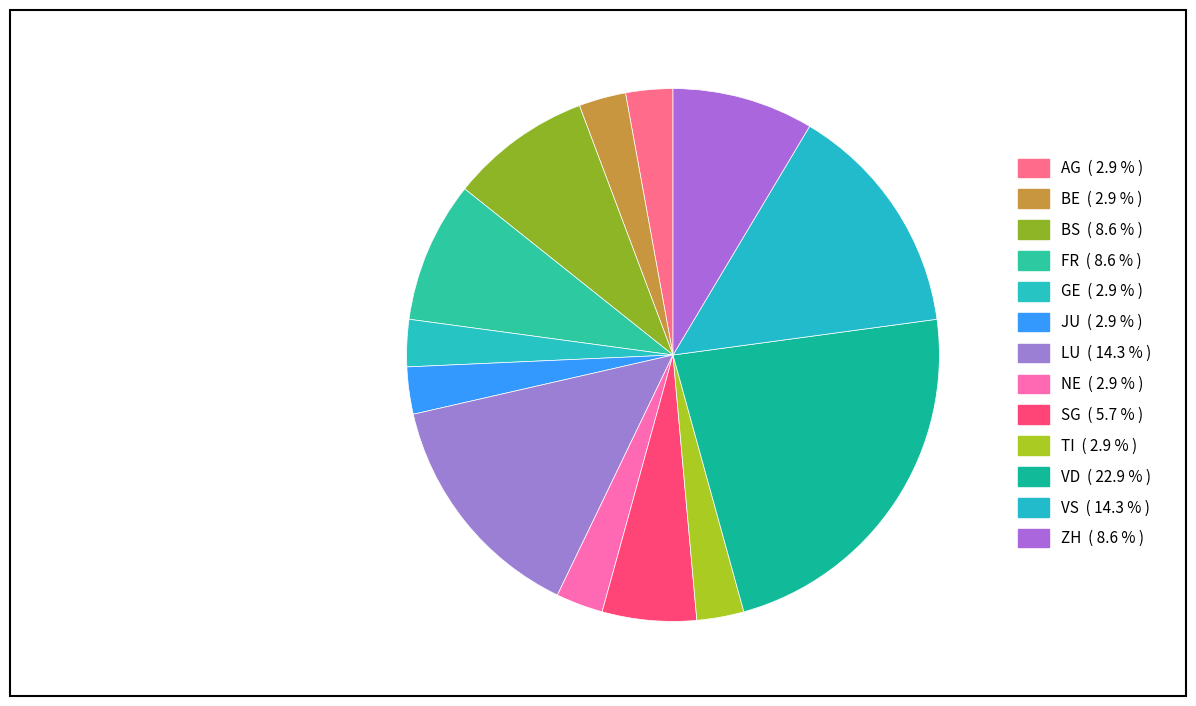

How many segments does this pie chart have?

13